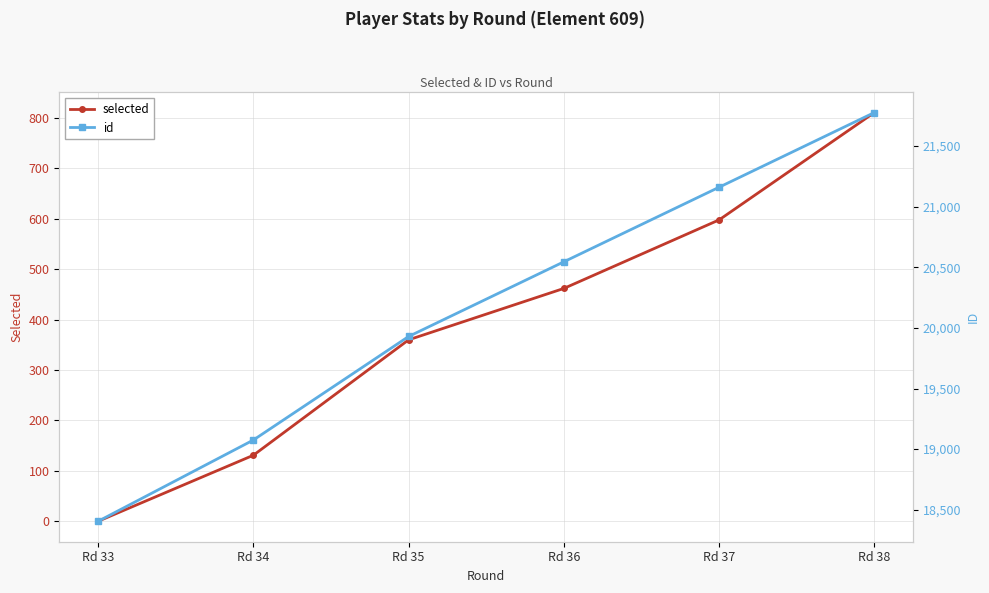

Reading left to right, extract all data points from this chart.

selected: 0	131	360	462	598	811
id: 18405	19075	19929	20545	21160	21776